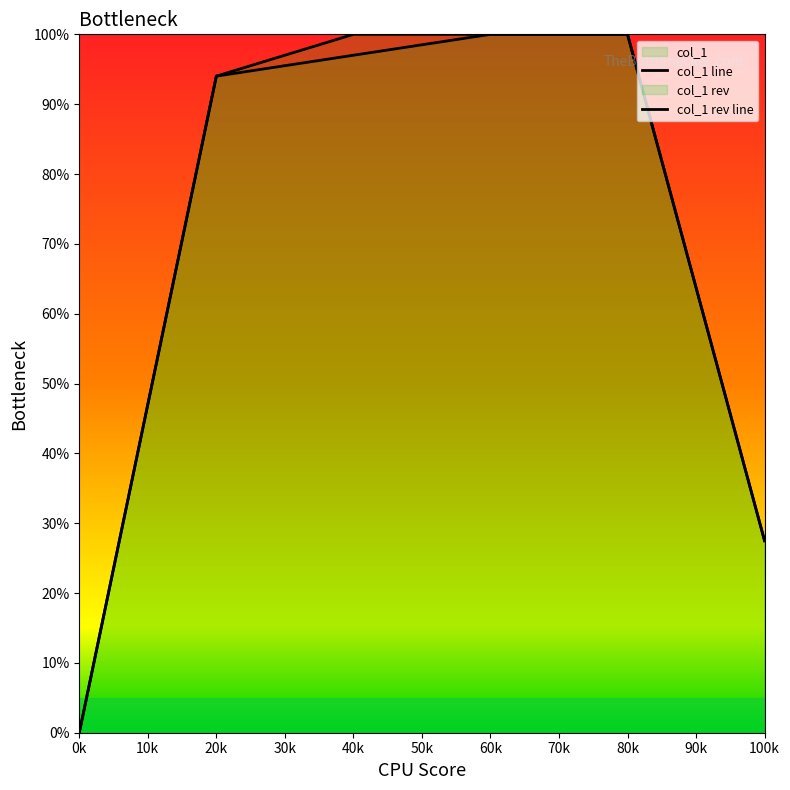

True or false: col_1 line and col_1 rev line intersect in this chart.

False